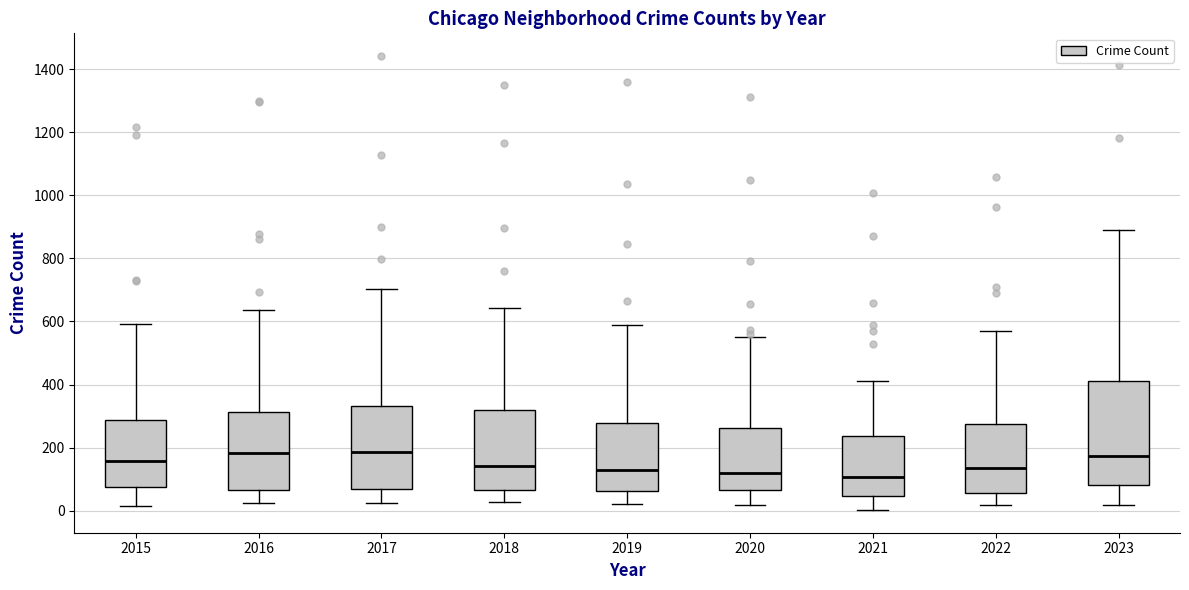

Where does the upper whisker of the box at x = 2019 end on the y-axis? The values are not printed on the chart, so give them approximately, as read against the axis.

600